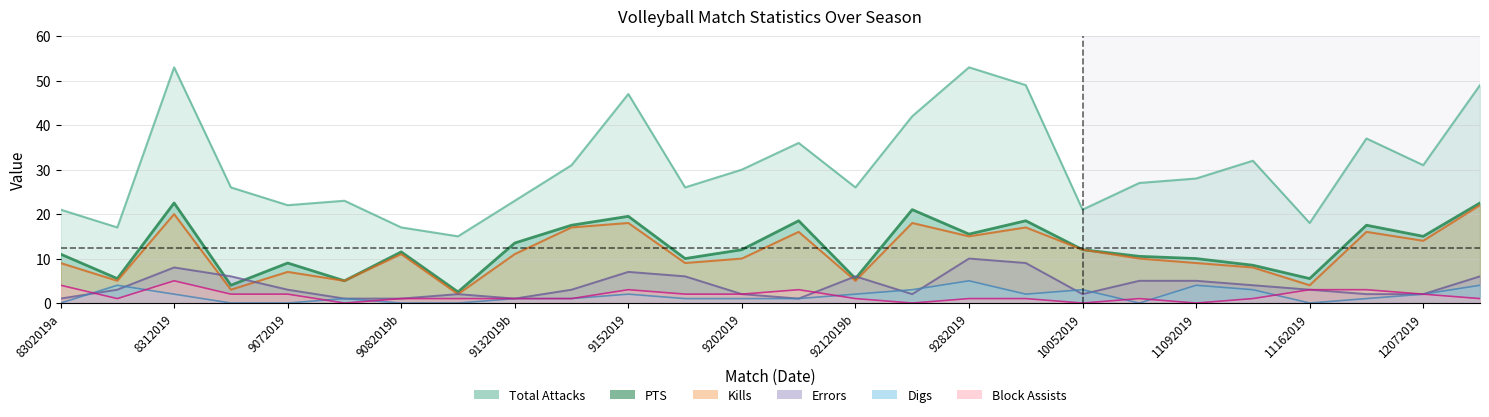

How many categories are shown in the chart?

26